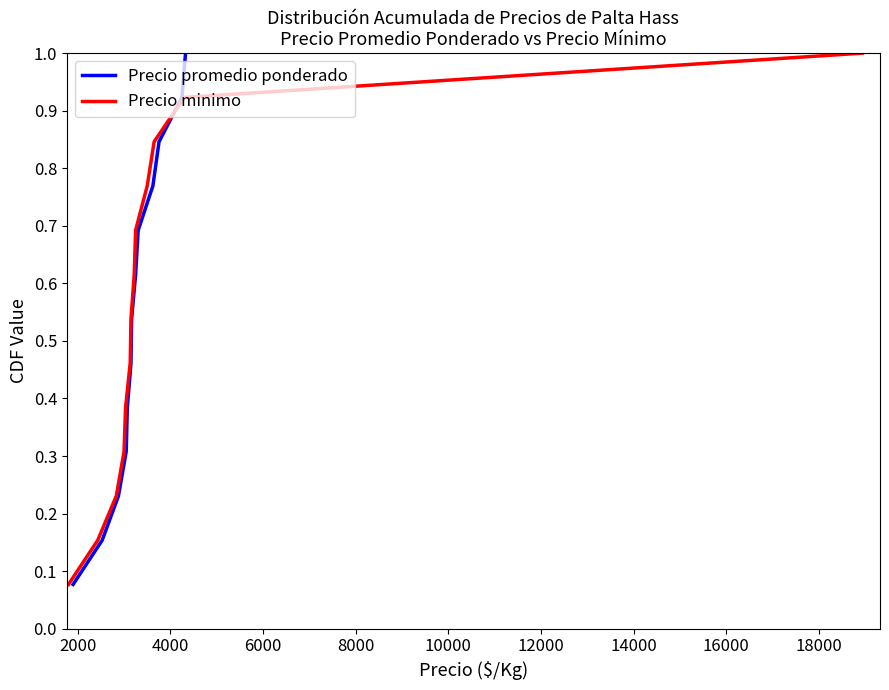

What is the maximum value for Precio minimo?

1.0